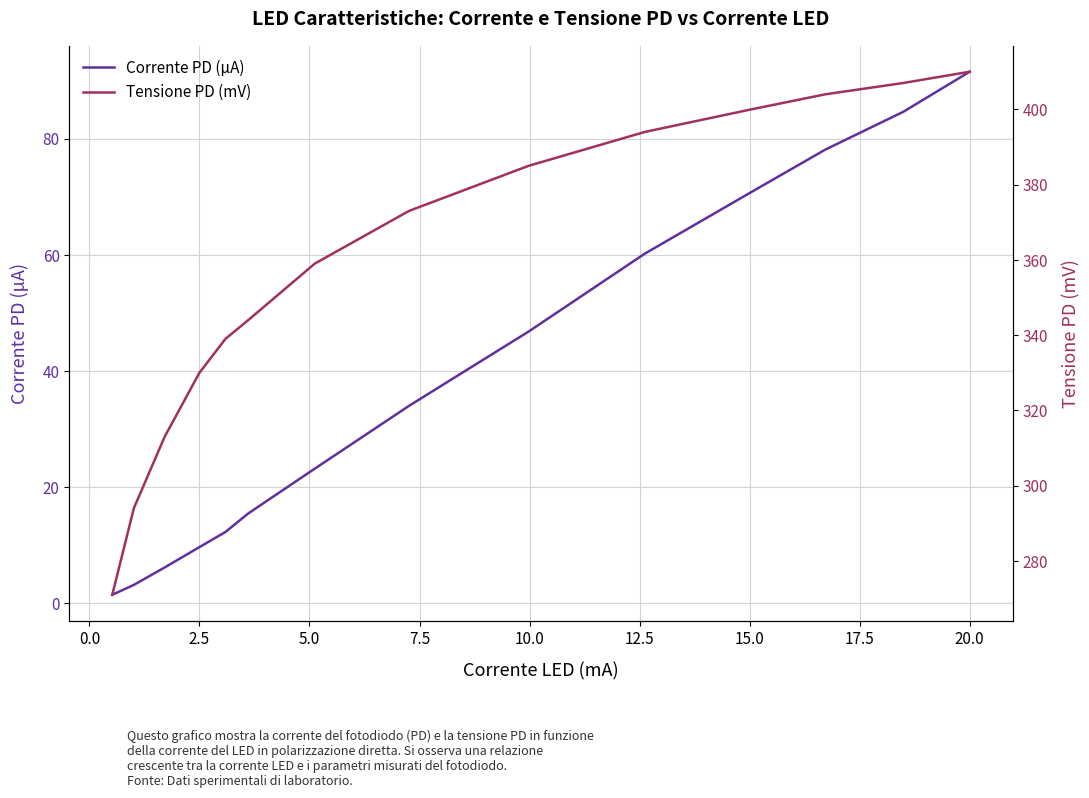

Which series has the widest spread of values?

Tensione PD (mV)